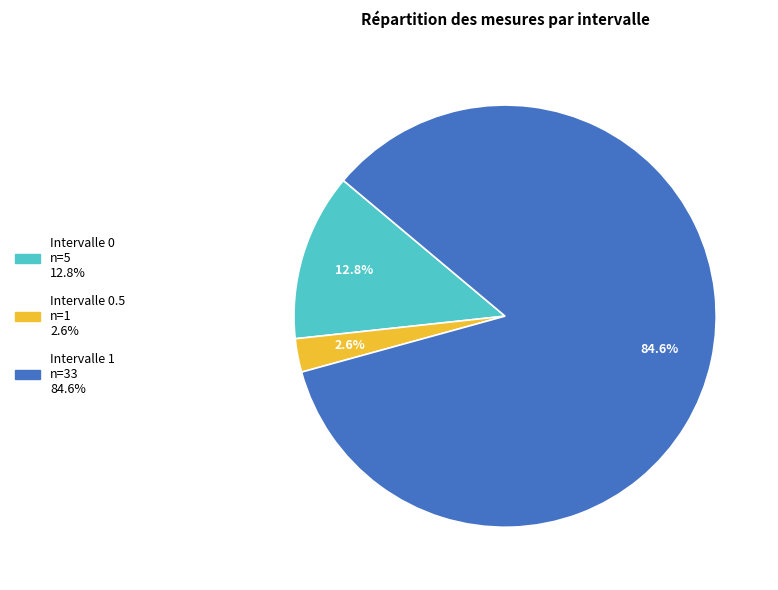

Is there a majority slice in this chart?

Yes